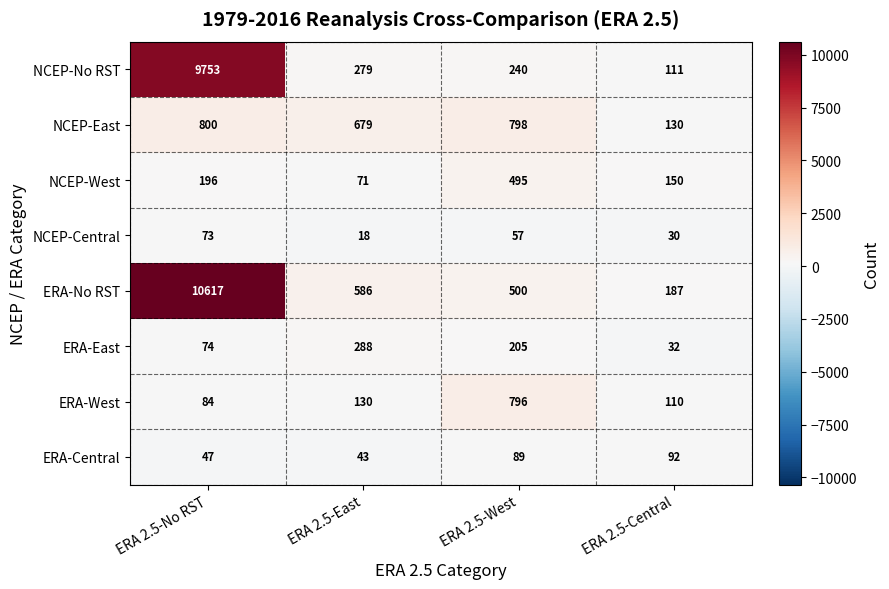

What is the lowest value of the ERA-No RST series?

187